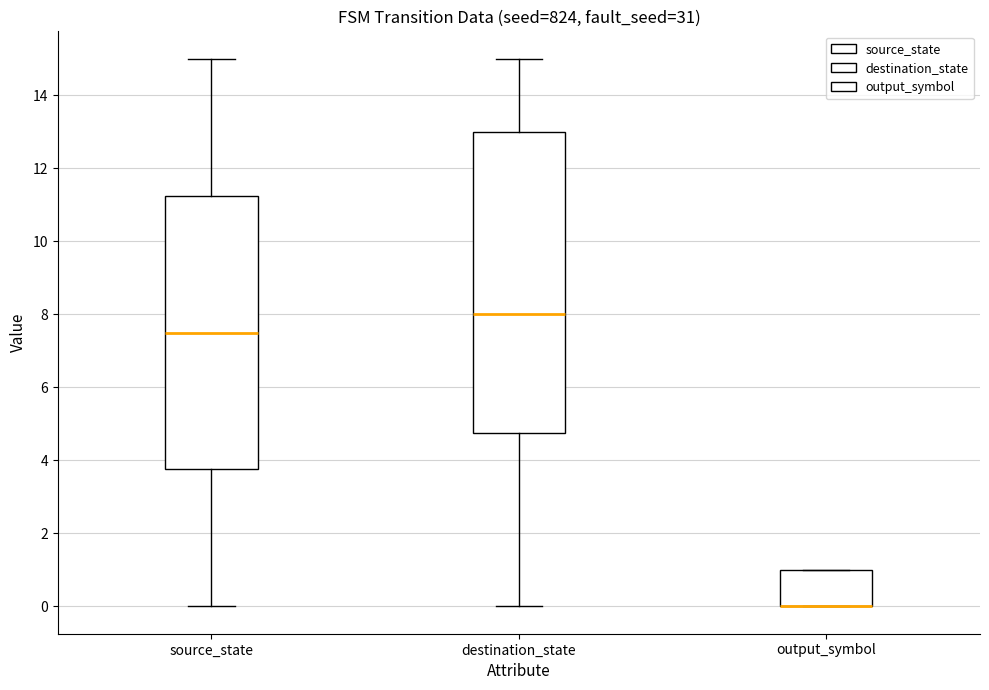

Comparing the boxes themselves (not the whiskers), which one is the tallest?

destination_state